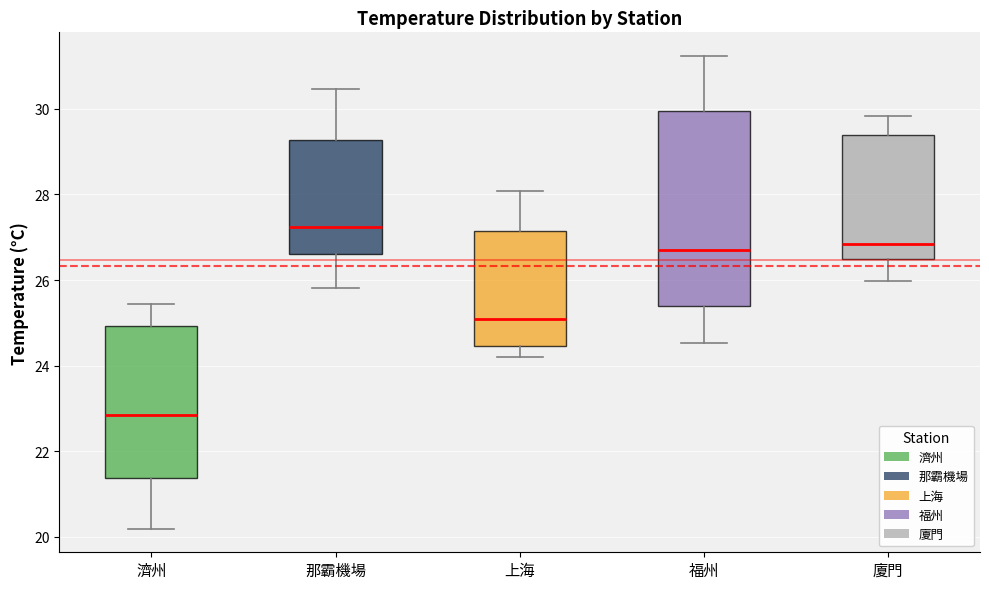

Which box's median line is the highest?

那霸機場